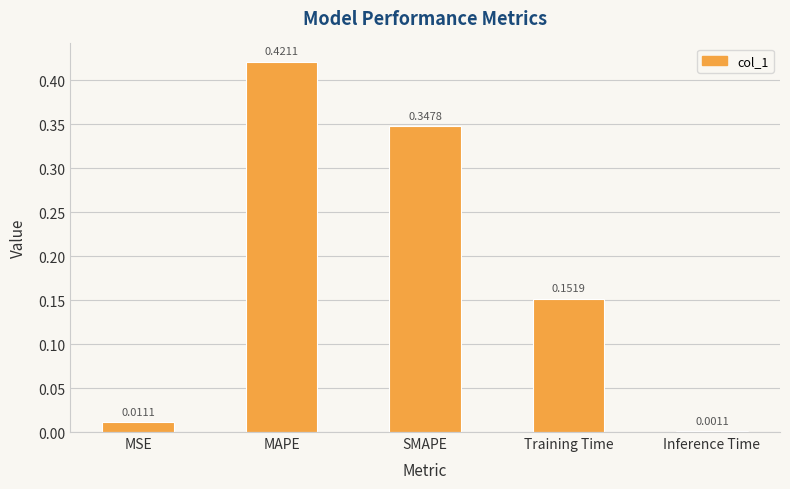

At which label is the value closest to 0?

Inference Time